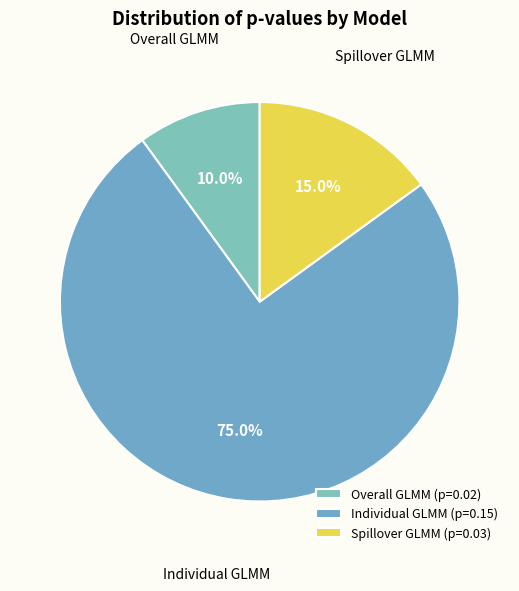

Count the number of slices in the pie.

3